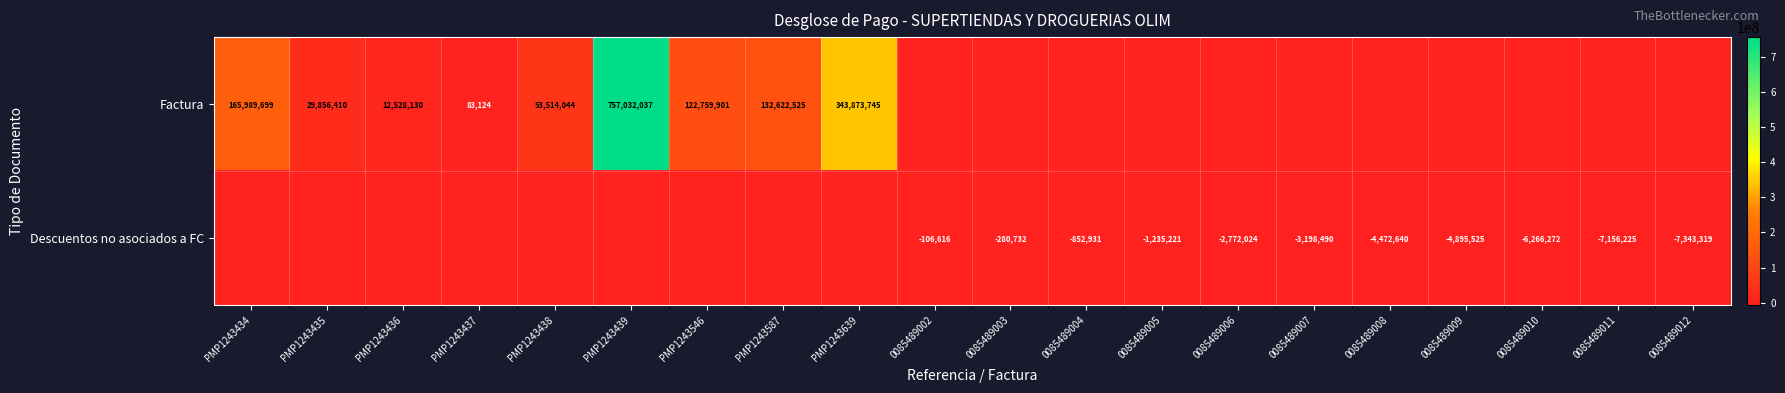

True or false: Factura has a value of 22396 at PMP1243437.

False